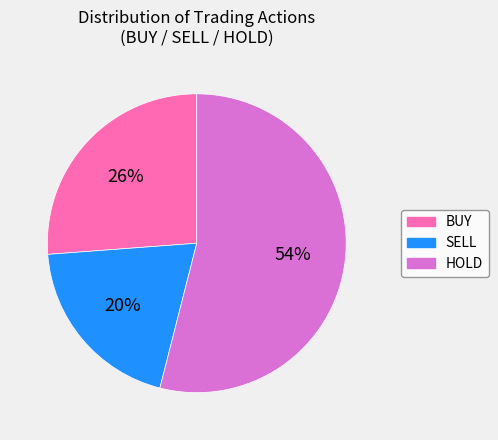

How many segments does this pie chart have?

3